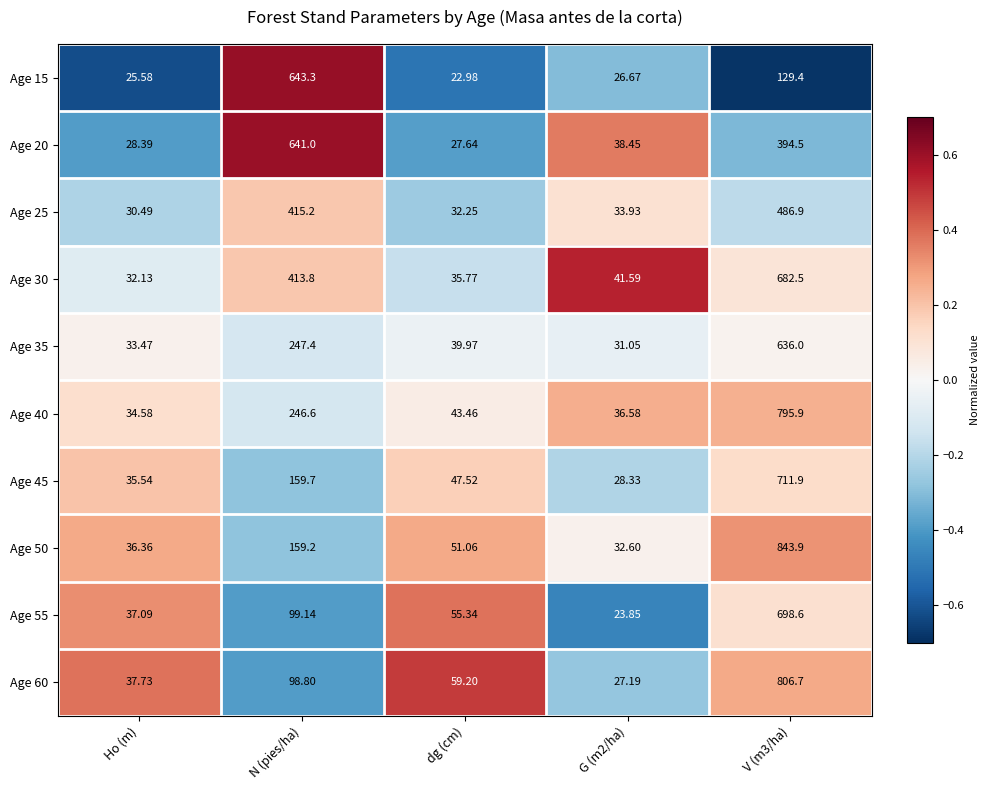

Where does the Age 55 series first go above 55?

N (pies/ha)